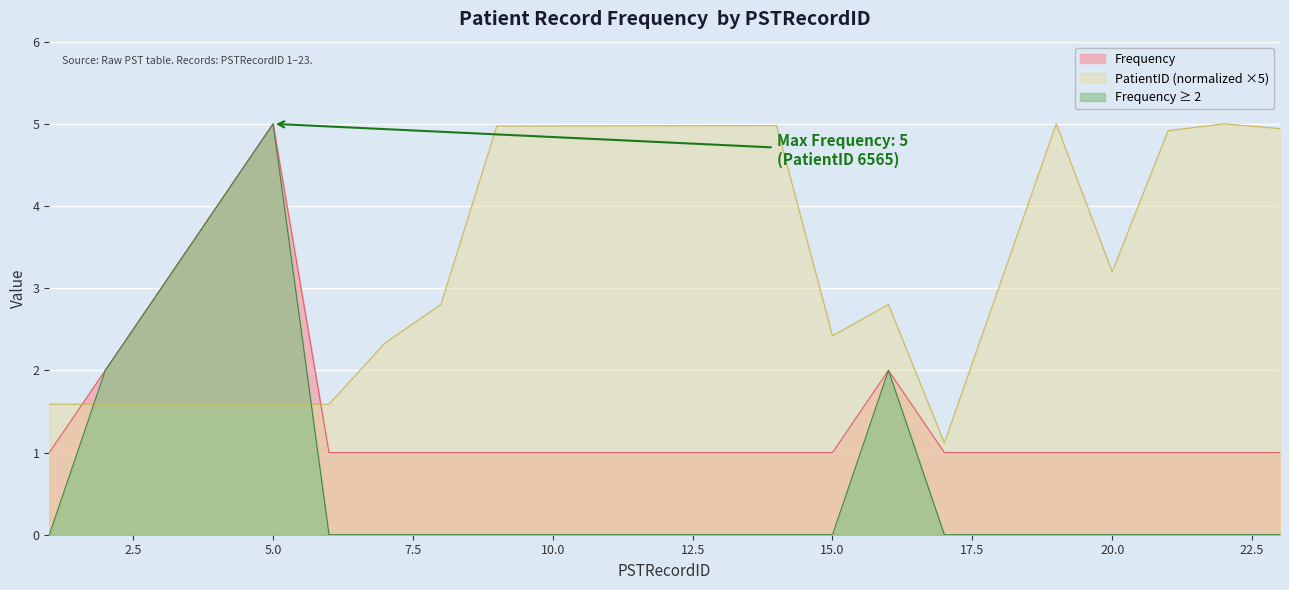

What is the approximate value of PatientID_scaled at 3?

1.6